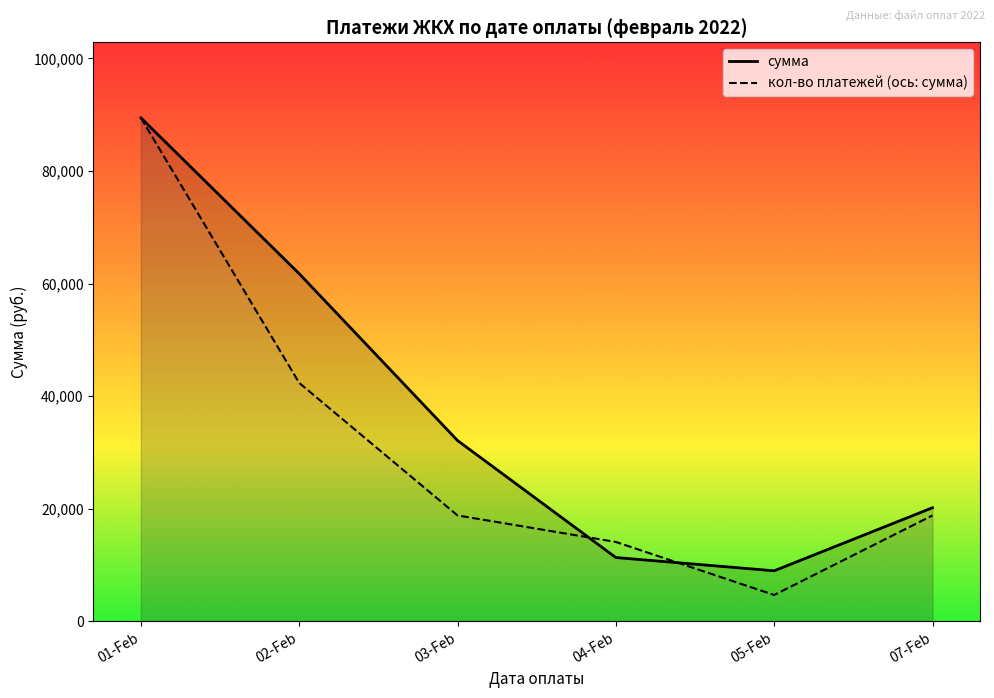

Is the value of сумма at 01-Feb greater than the value of кол-во платежей (ось: сумма) at 01-Feb?

No